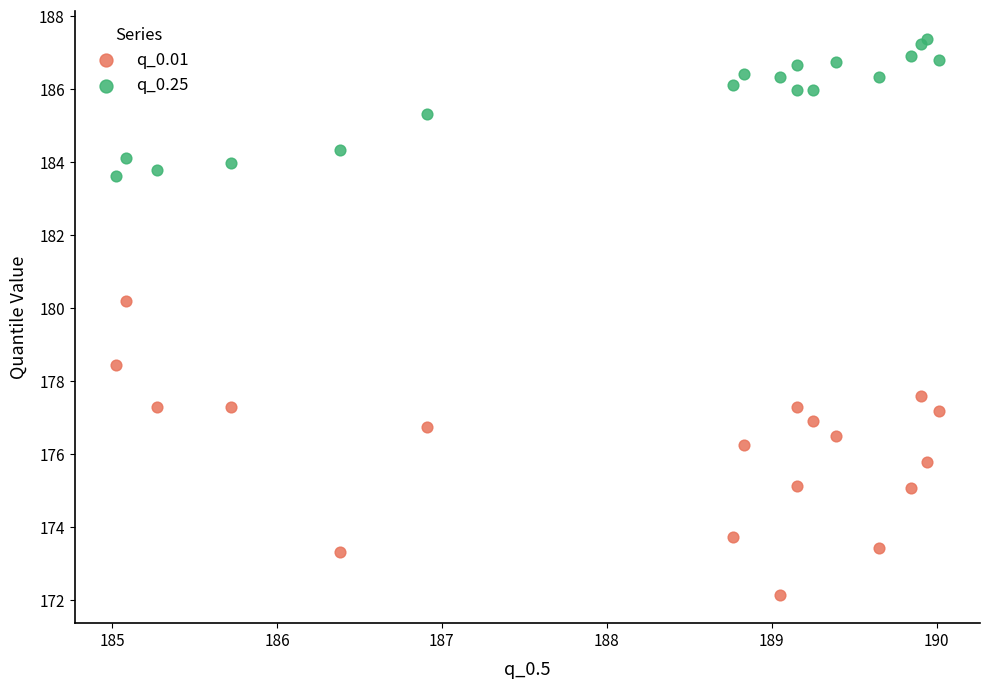

In the q_0.25 series, what Y value is closest to 185?

185.3